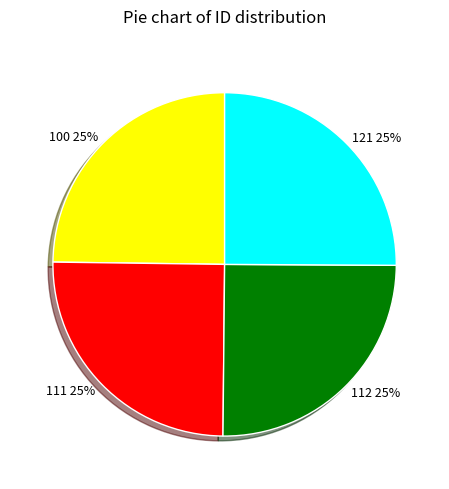

What percentage is the 100 slice, to the nearest percent?

25%